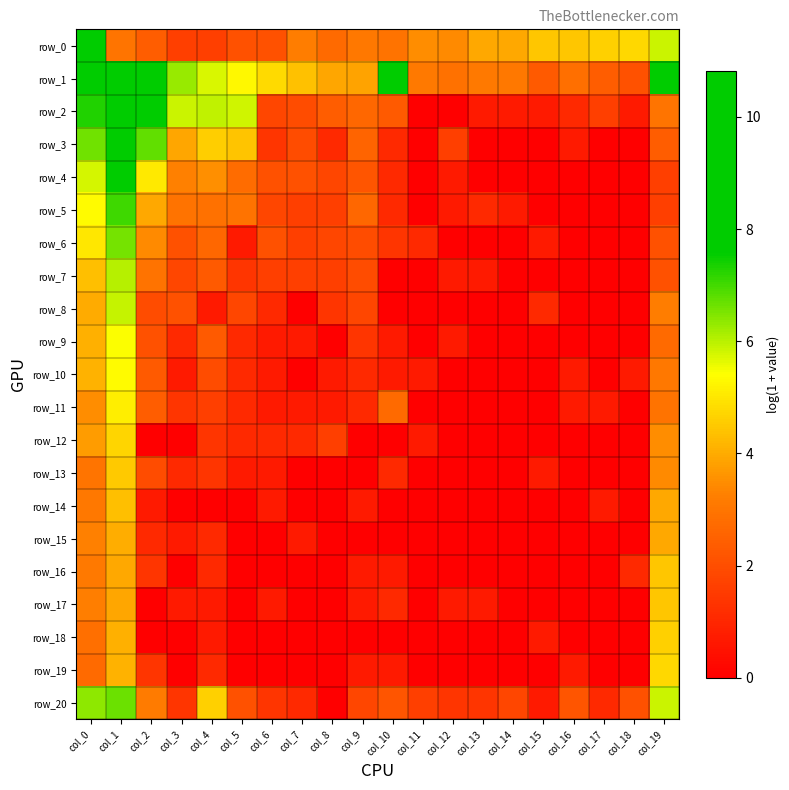

Which label corresponds to the smallest value in the chart?

col_11